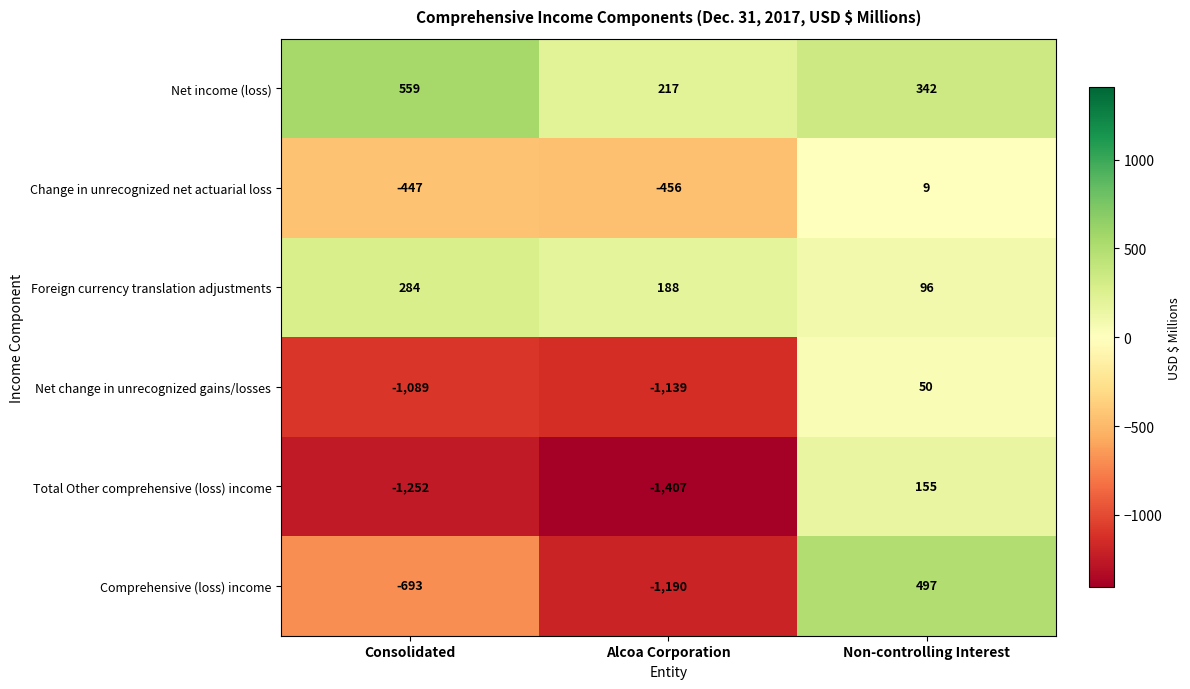

True or false: Foreign currency translation adjustments has a value of 284 at Consolidated.

True